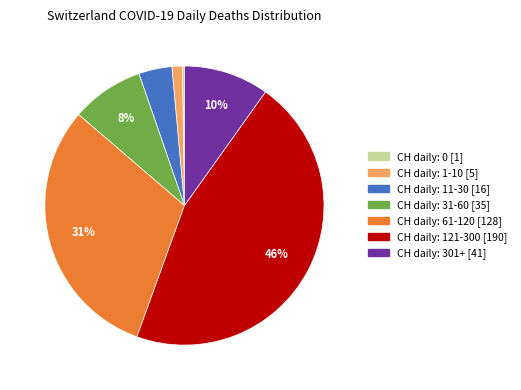

Does any single category account for the majority?

No